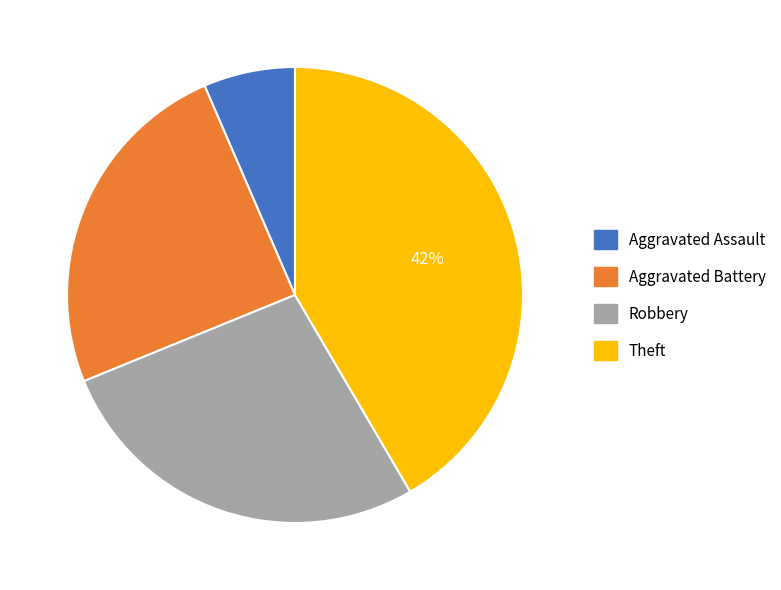

Which category has the smallest portion of the pie?

Aggravated Assault